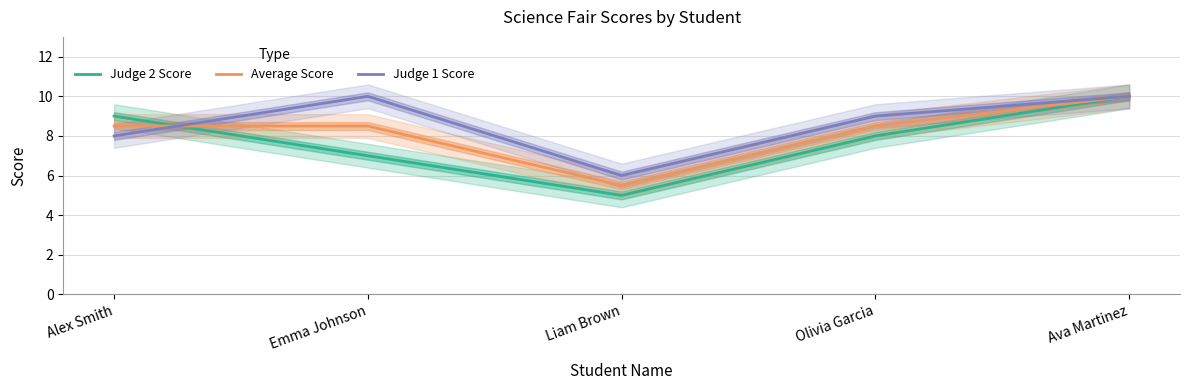

True or false: Average Score and Judge 2 Score intersect in this chart.

True